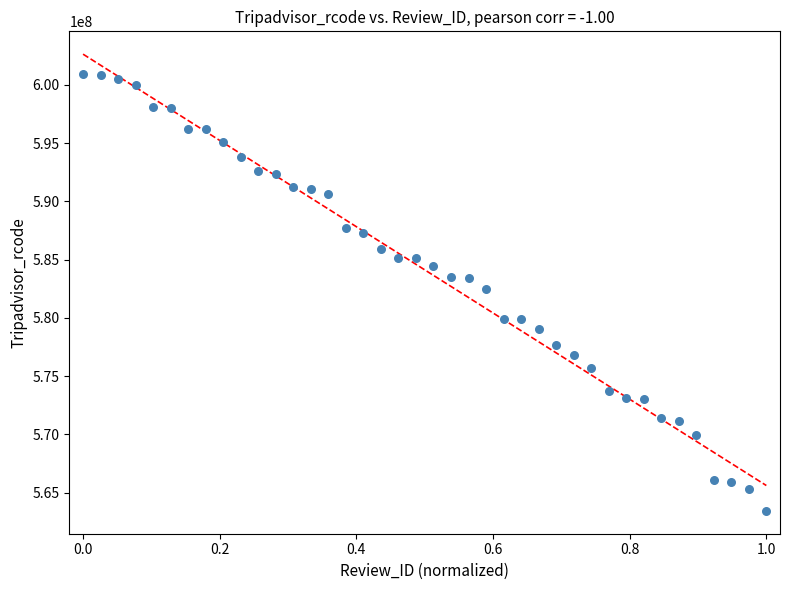

What is the range of Y values (max minus min)?

37481915